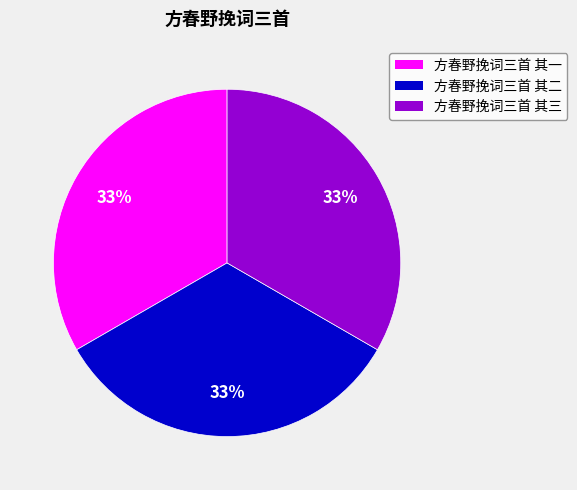

To the nearest percent, what percentage of the pie is 方春野挽词三首 其三?

33%